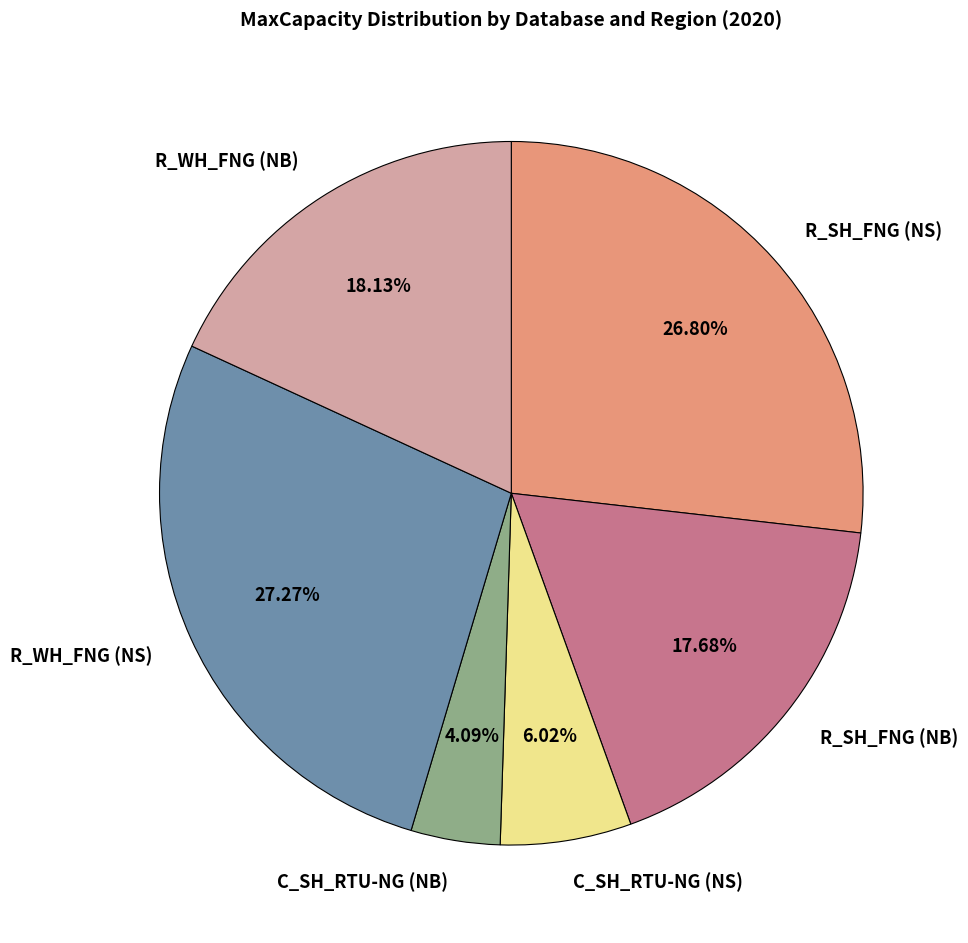

Which slice is the smallest?

C_SH_RTU-NG (NB)